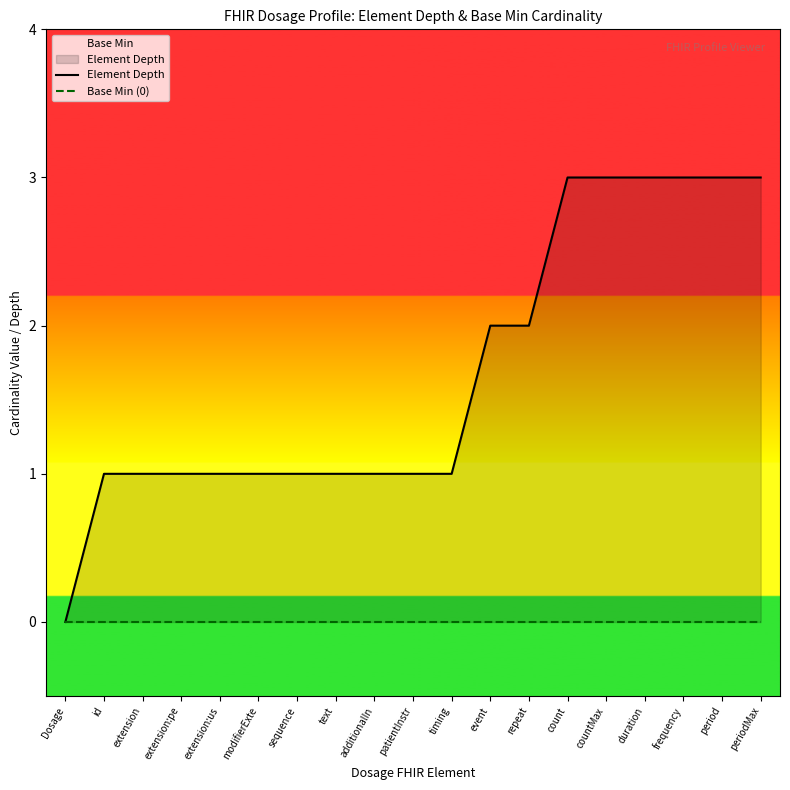

At which label does Base Min (0) reach its minimum?

Dosage